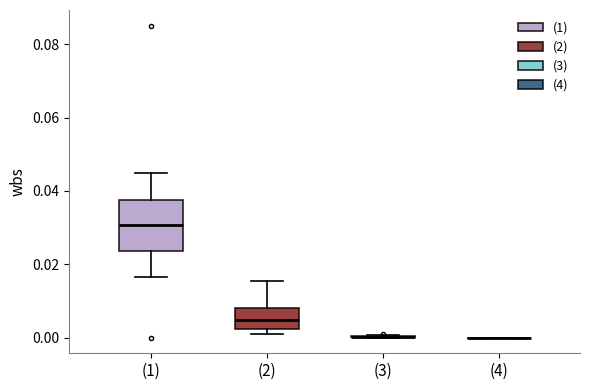

Reading left to right, transcribe this box plot: for each box, give where its median line is, the range the box spans, and where its two whiskers end, as read against the y-axis. The values are not printed on the chart, so give them approximately, as read against the axis.

(1): median 0.030, box 0.024 to 0.038, whiskers 0.016 to 0.046
(2): median 0.004, box 0.002 to 0.008, whiskers 0.002 (just below the box's lower edge) to 0.016
(3): box collapsed to a line at 0.000, whiskers 0.000 to 0.000
(4): box collapsed to a line at 0.000, whiskers 0.000 to 0.000